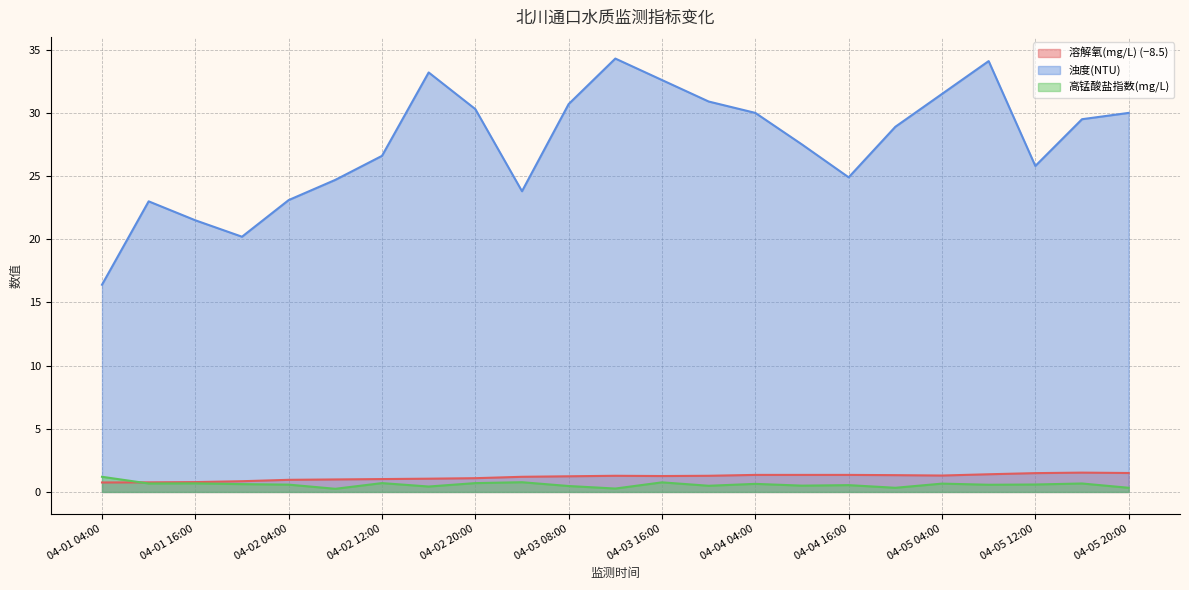

How many series are shown in this chart?

3